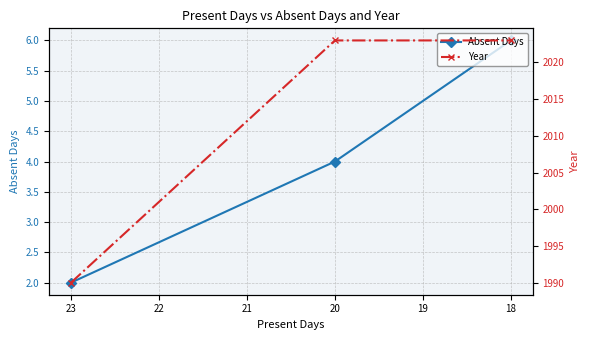

Which series has the widest spread of values?

Year